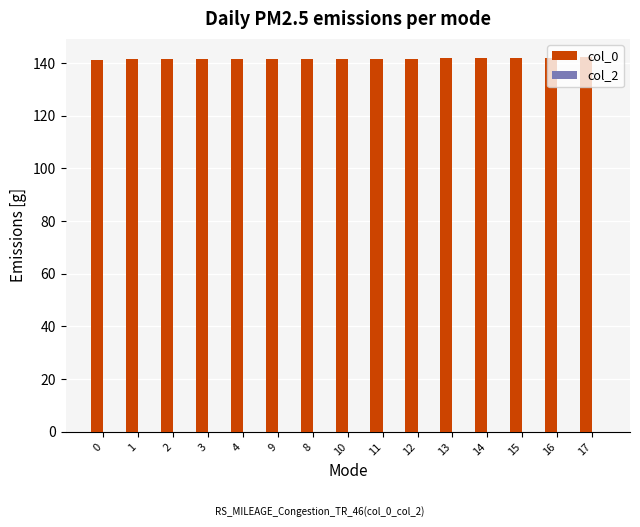

What is the label of the 11th bar from the left?

13